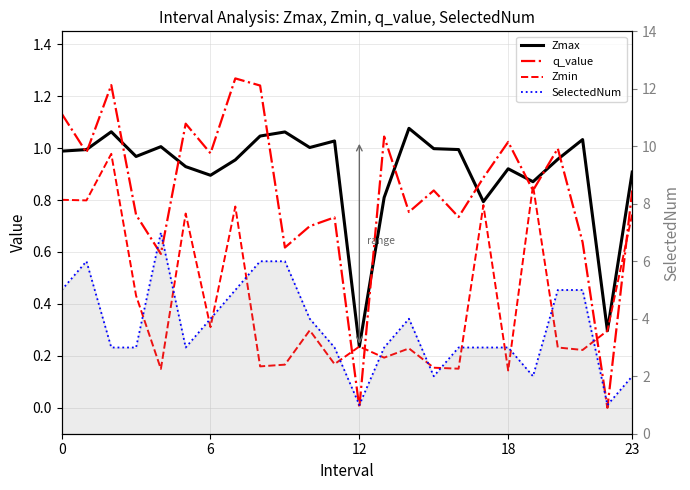

True or false: Zmax has more than 2 points higher than both neighbors.

True